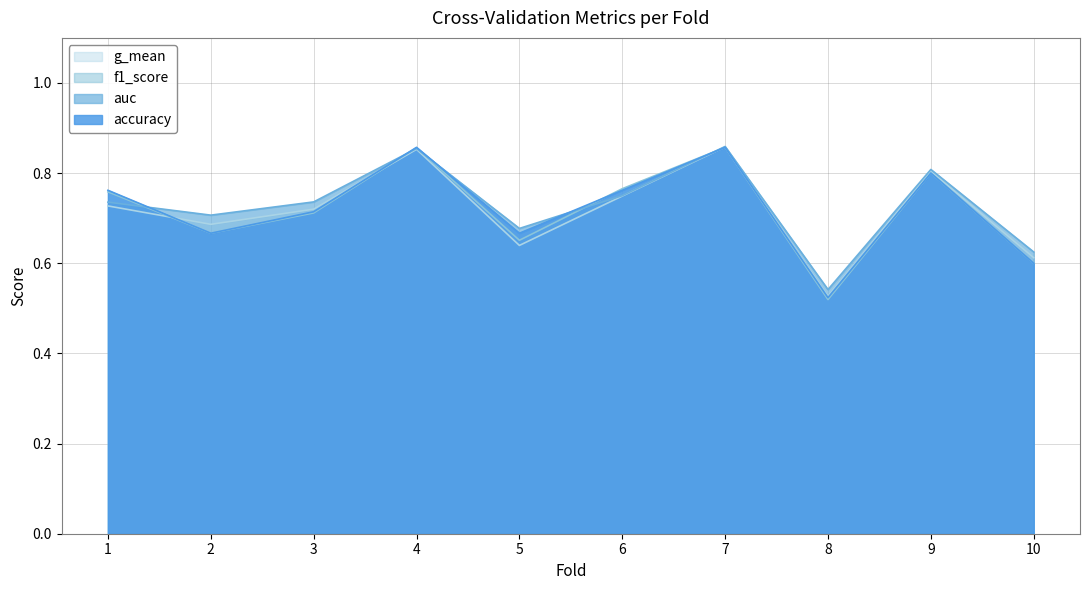

Count the f1_score values in the range 0 to 1.

10